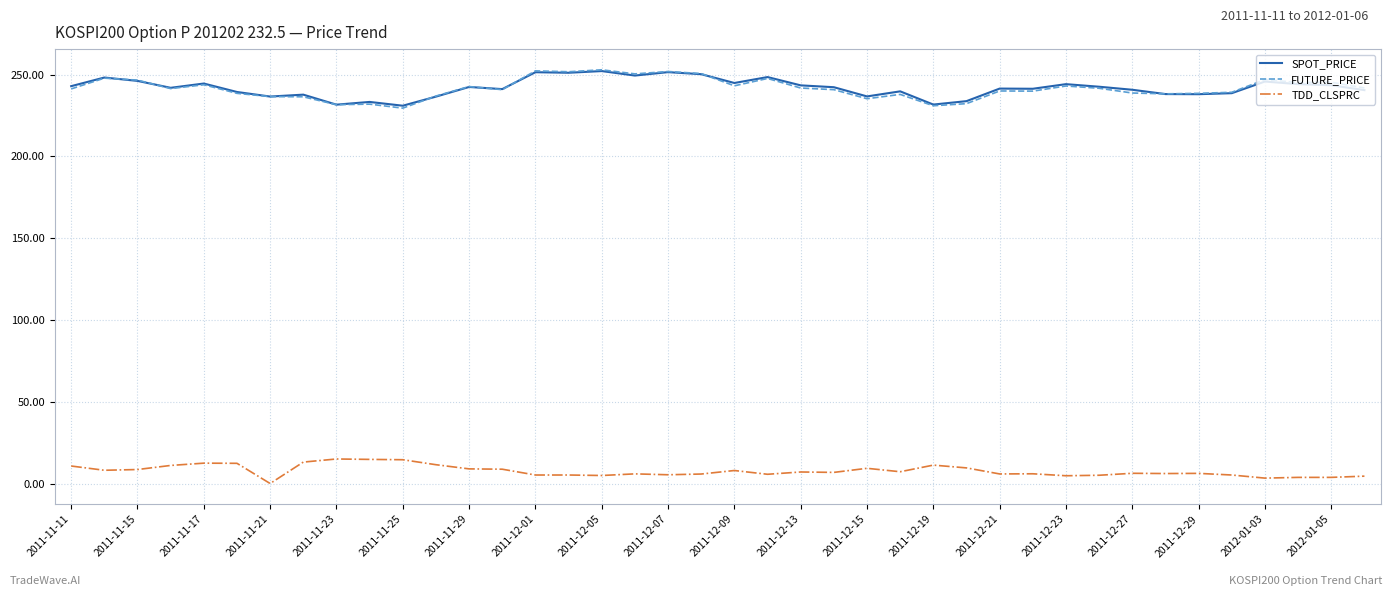

True or false: TDD_CLSPRC and SPOT_PRICE intersect in this chart.

False